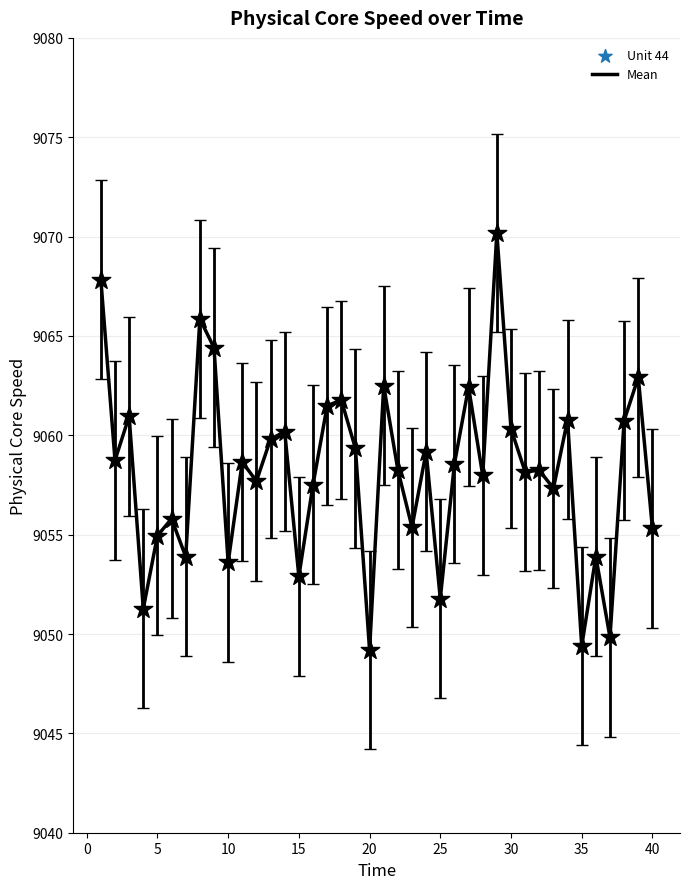

What is the minimum value shown in the chart?

9049.2